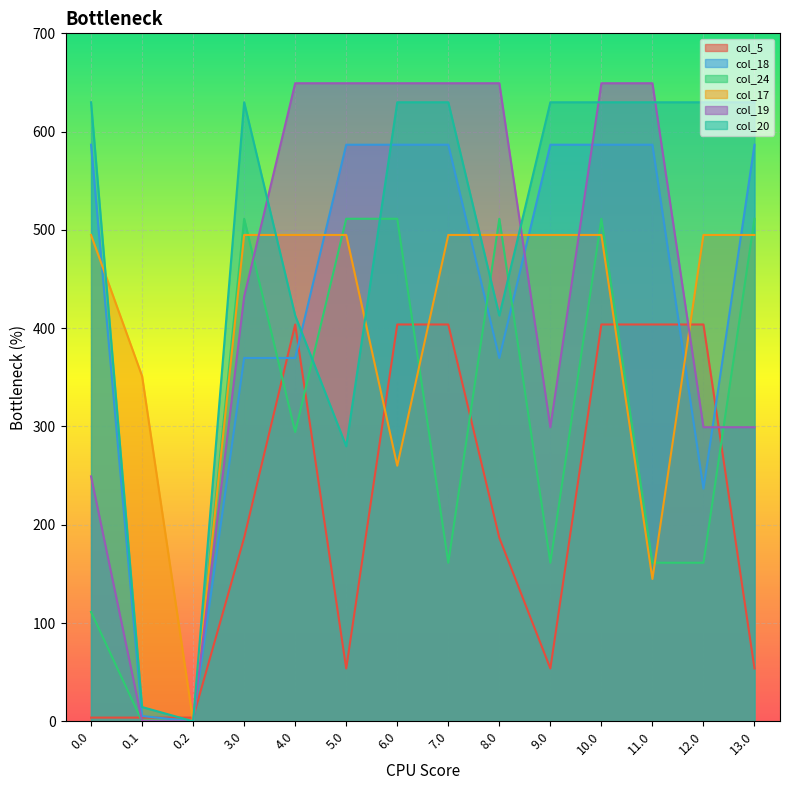

What position from the right is 12.0?

2